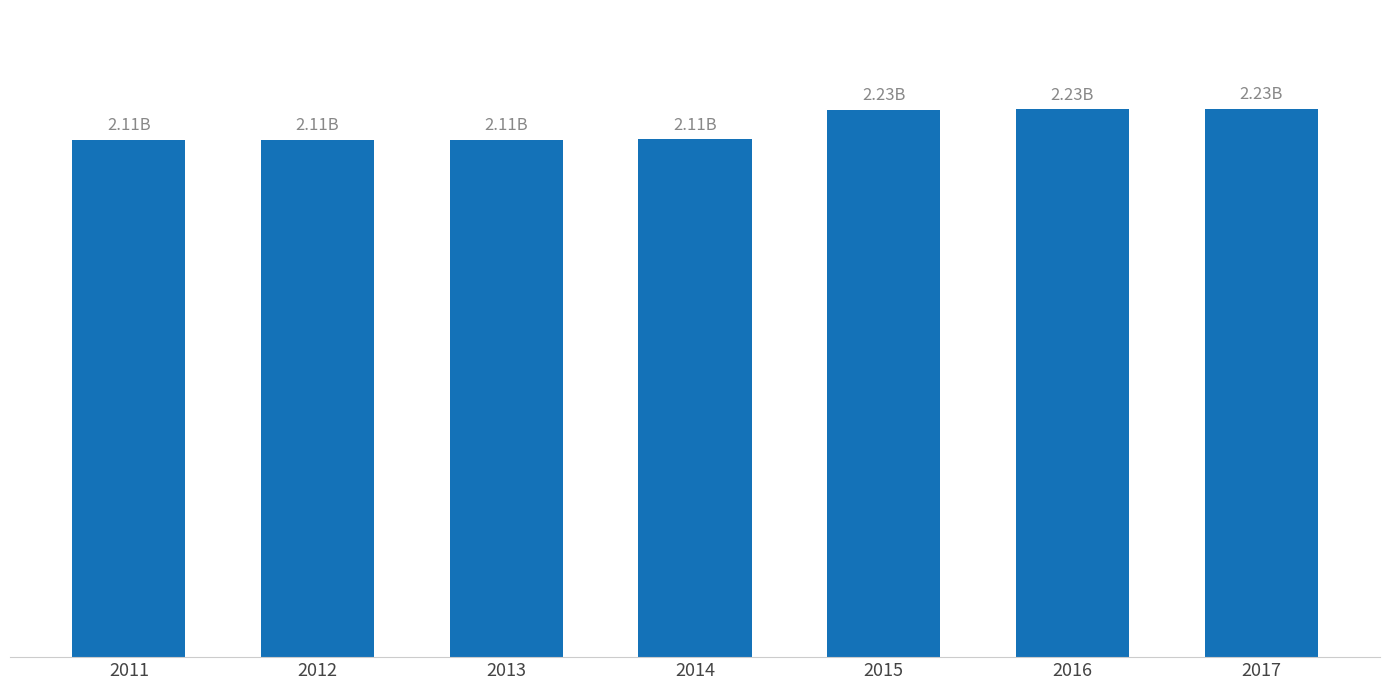

What is the change in value from 2014 to 2017?

+0.1